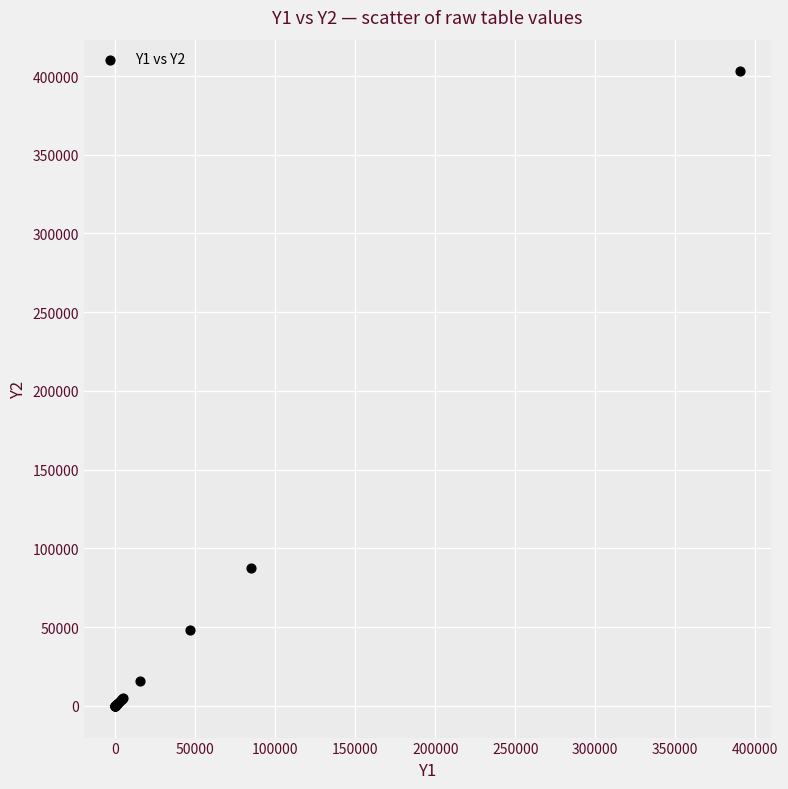

What Y value in the scatter plot is closest to 201474?

87682.5